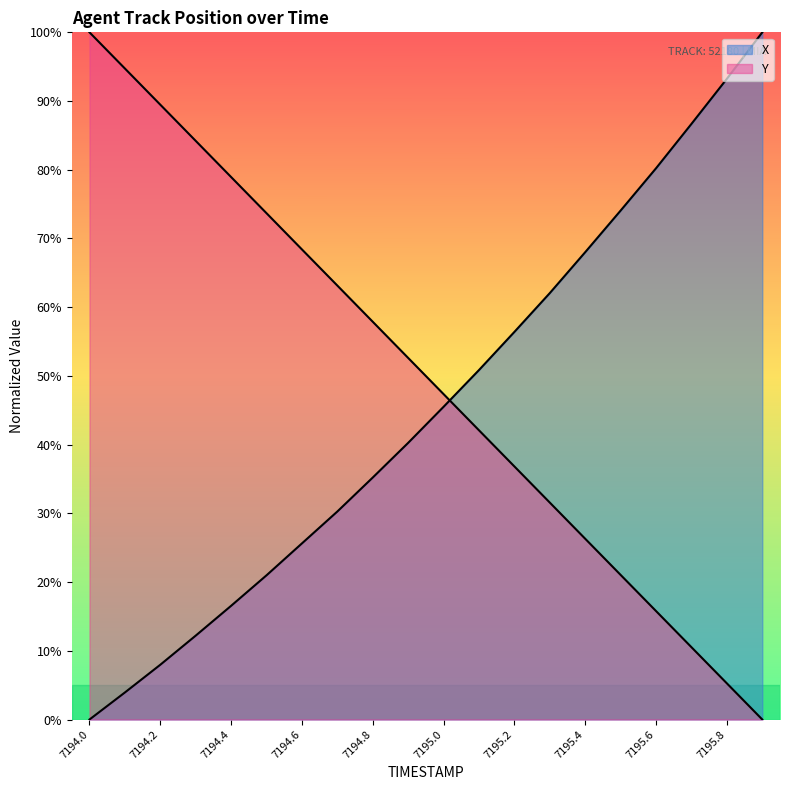

Between which two adjacent categories do Y and X first intersect?

7195.0 and 7195.1